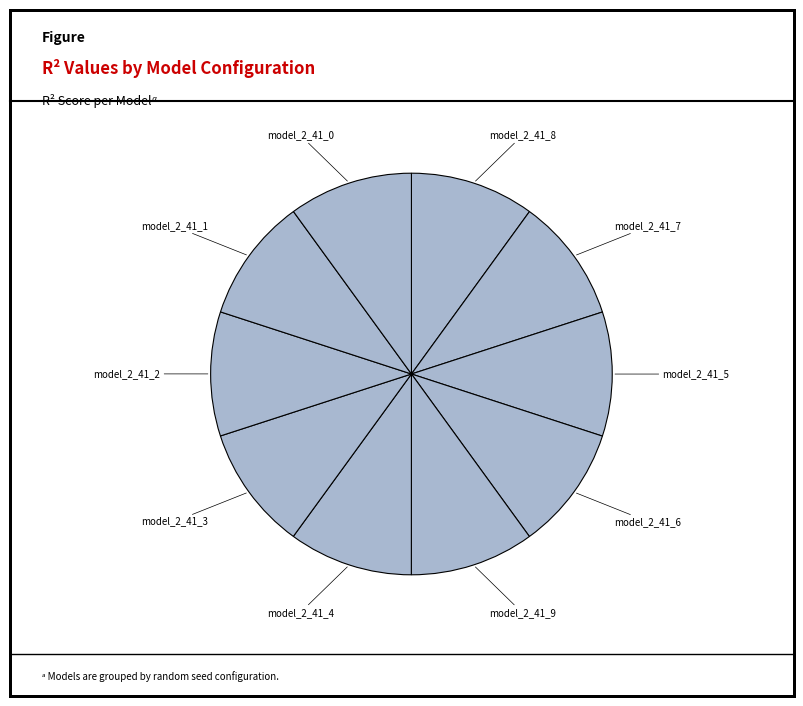

Count the number of slices in the pie.

10